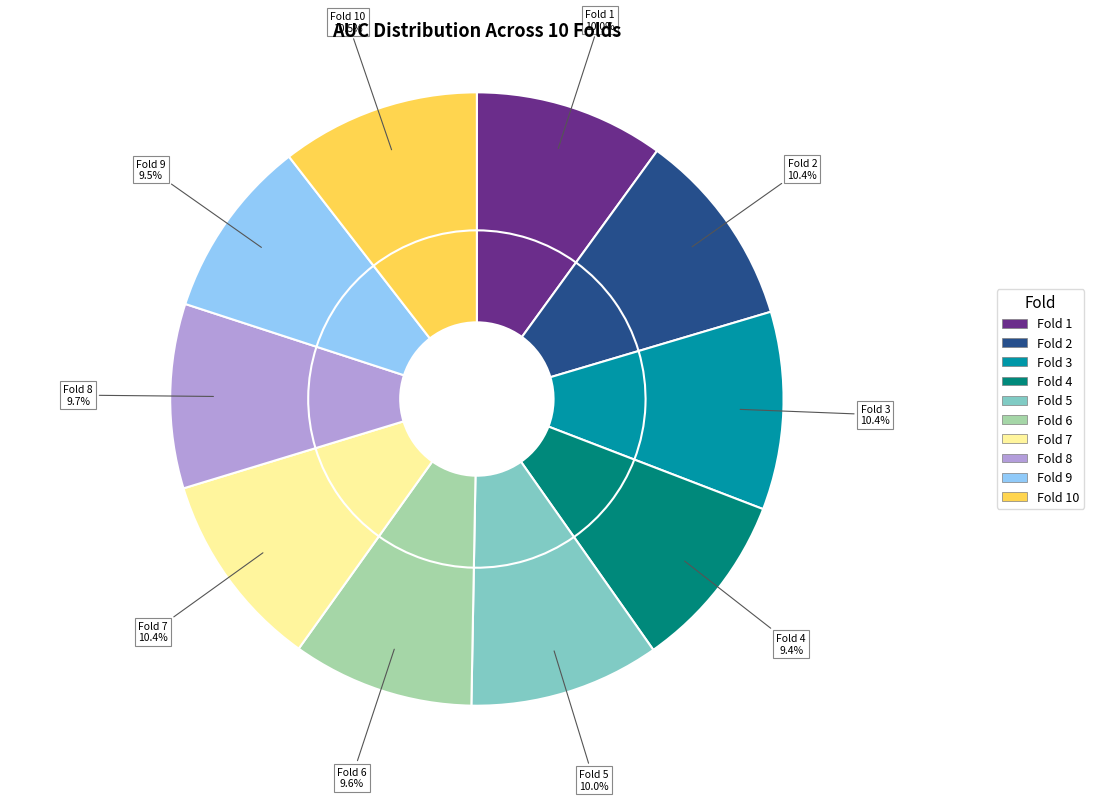

How many slices are in this pie chart?

10